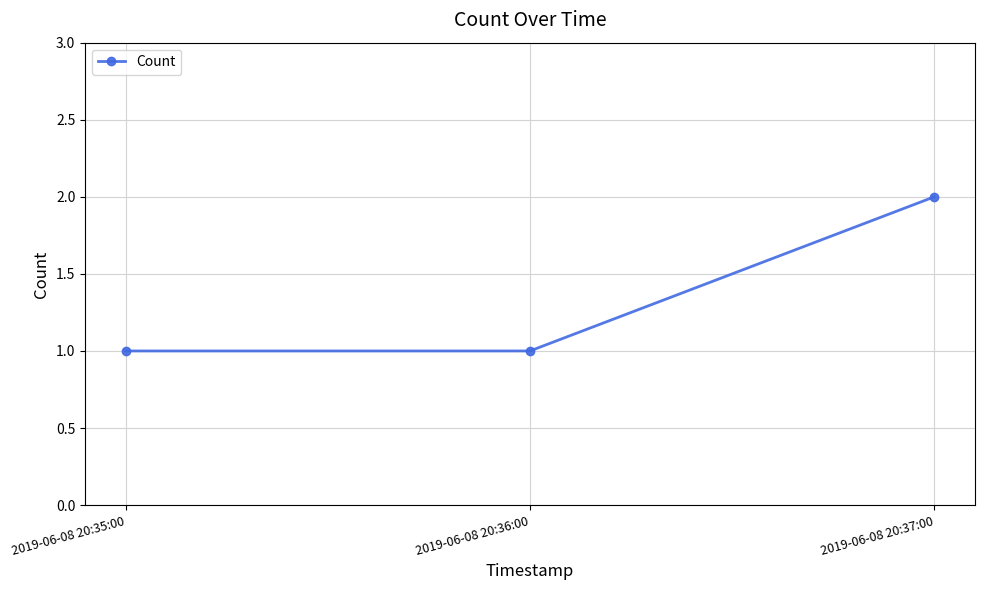

How many lines are shown in the chart?

1